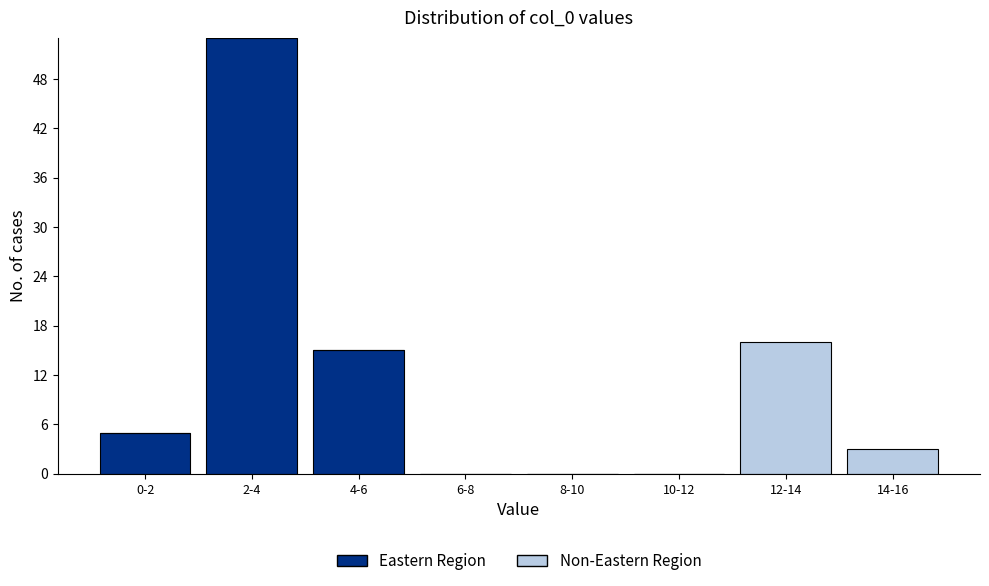

Reading right to left, list the values for the Eastern Region series.

14-16=0	12-14=0	10-12=0	8-10=0	6-8=0	4-6=15	2-4=53	0-2=5